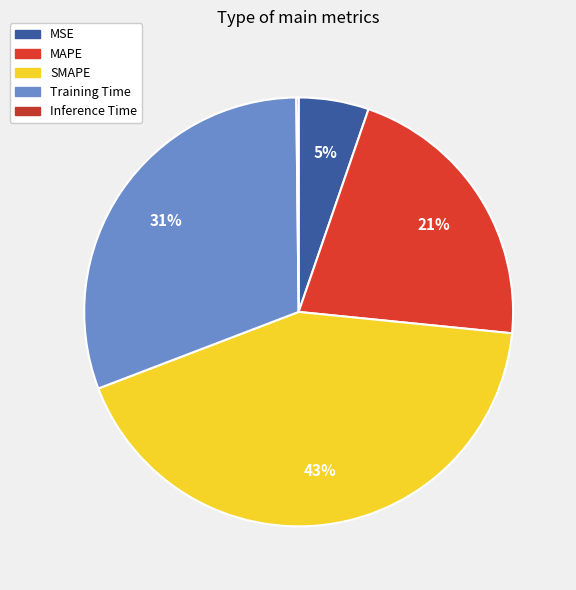

How many segments does this pie chart have?

5